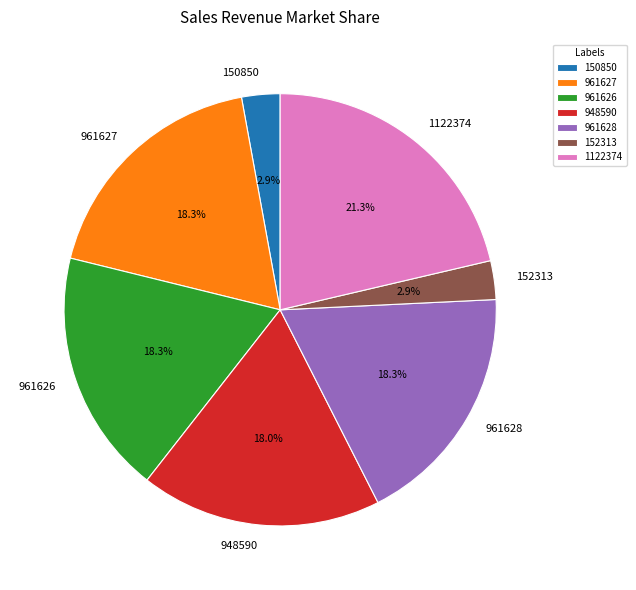

Do 961628 and 961627 together represent more than half of the pie?

No